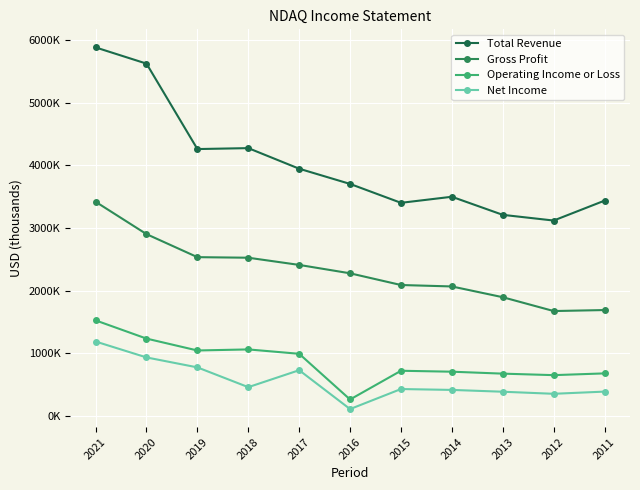

Is this an area chart (filled region under the line)?

No